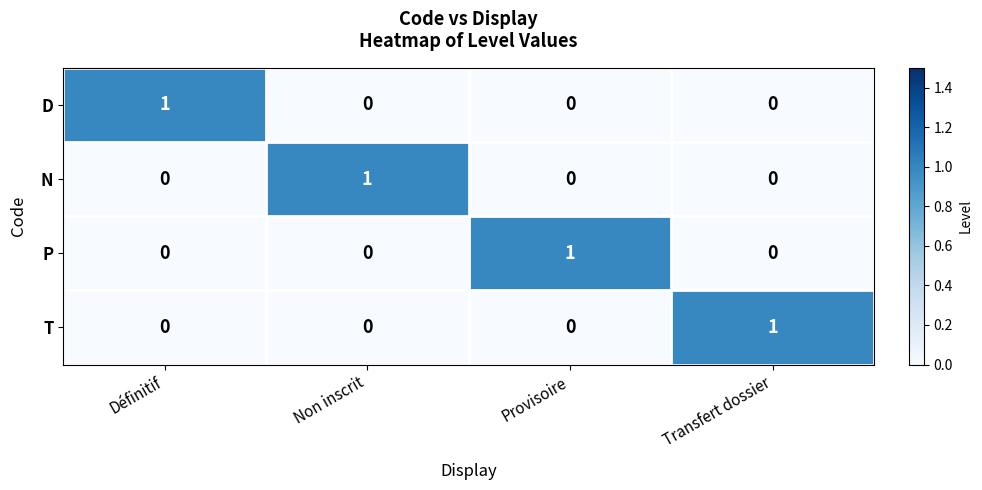

Count the number of data series in this chart.

4